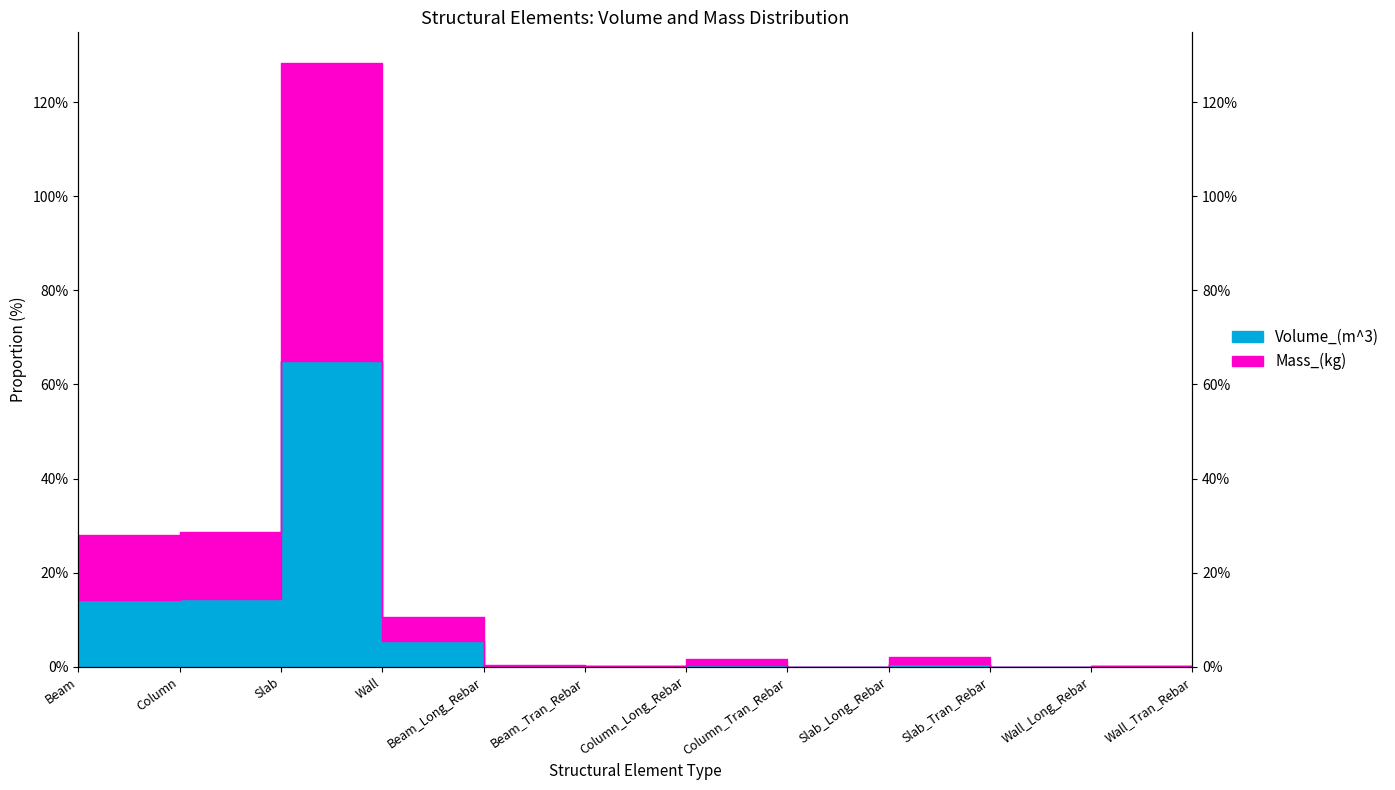

What is the difference between the maximum and minimum values in the Volume_(m^3) series?

65.0